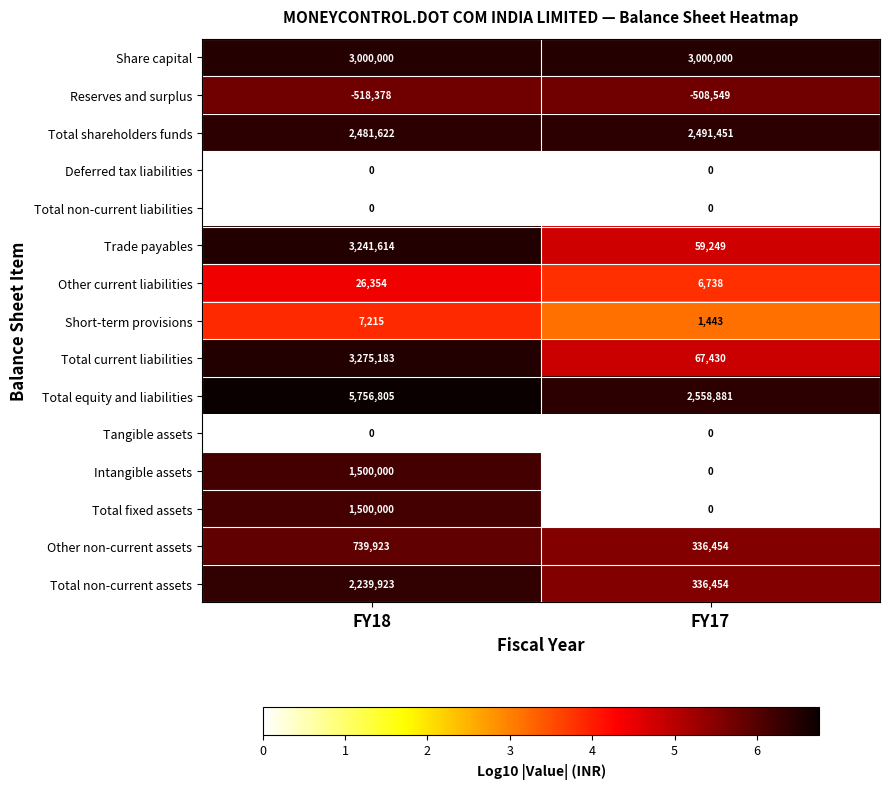

How many distinct data groups are displayed?

15